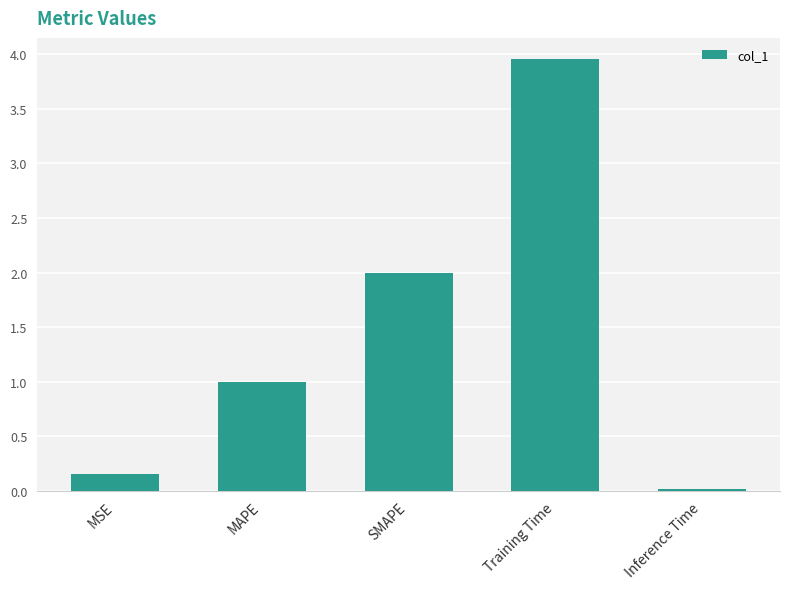

Is it true that the value at SMAPE is 2.0?

True